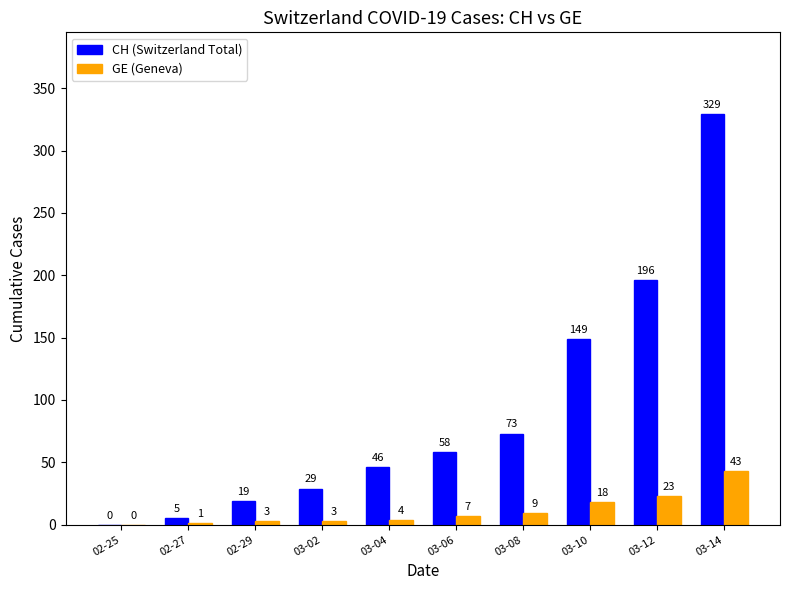

What is the approximate value of GE (Geneva) at 03-12, to the nearest 10?

20